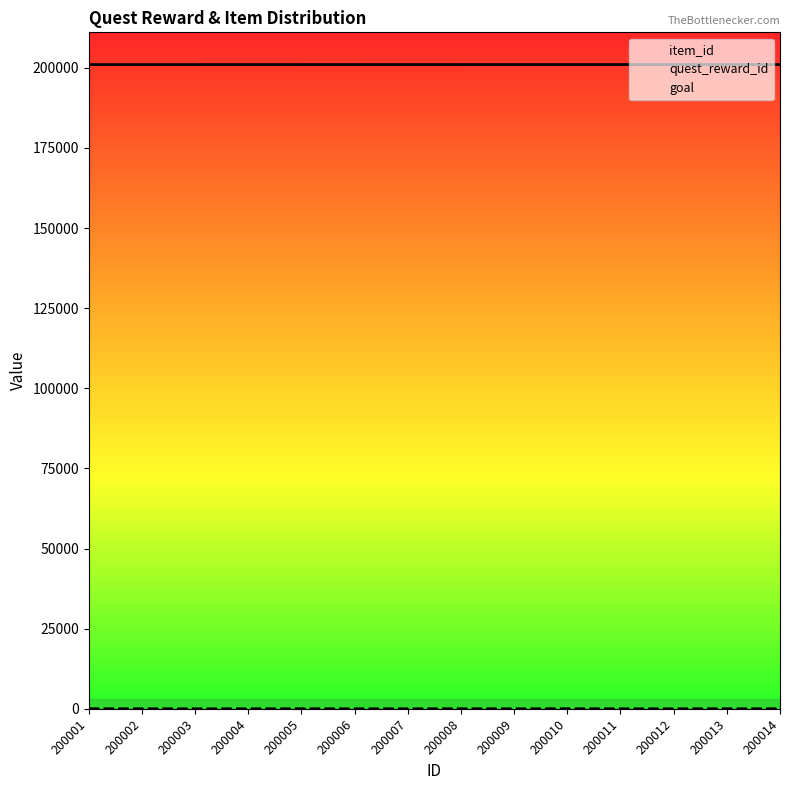

Which series changed the most between 200002 and 200010?

item_id